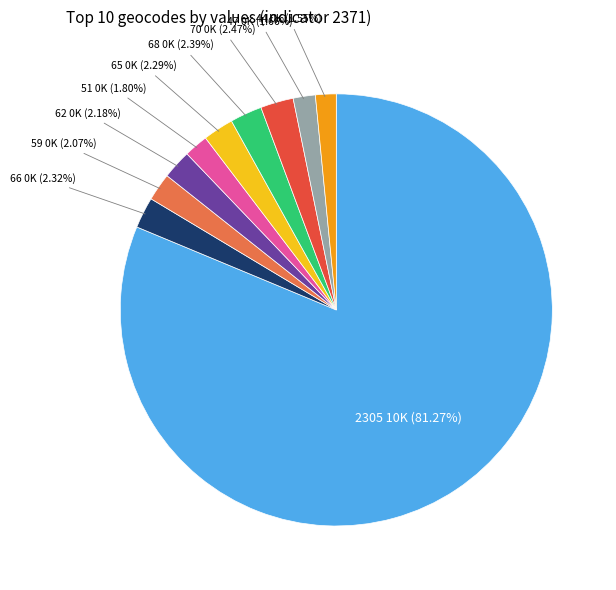

Which has a higher value, 44 or 59?

59